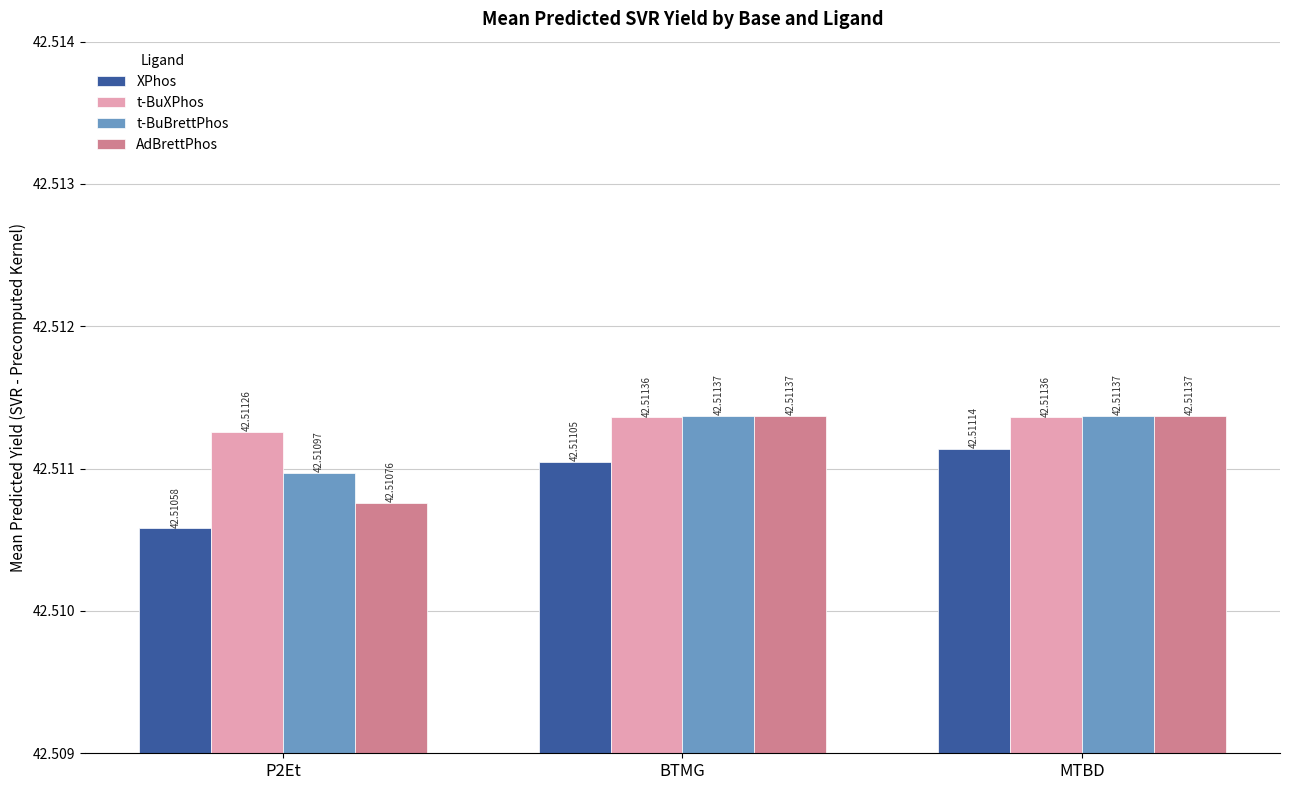

List the series in order of their overall mean, highest first.

t-BuXPhos, t-BuBrettPhos, AdBrettPhos, XPhos